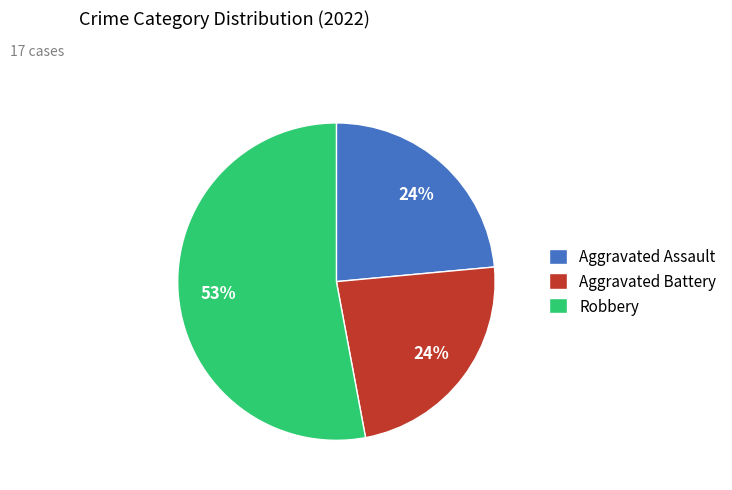

Is the sum of Aggravated Battery and Robbery greater than half?

Yes